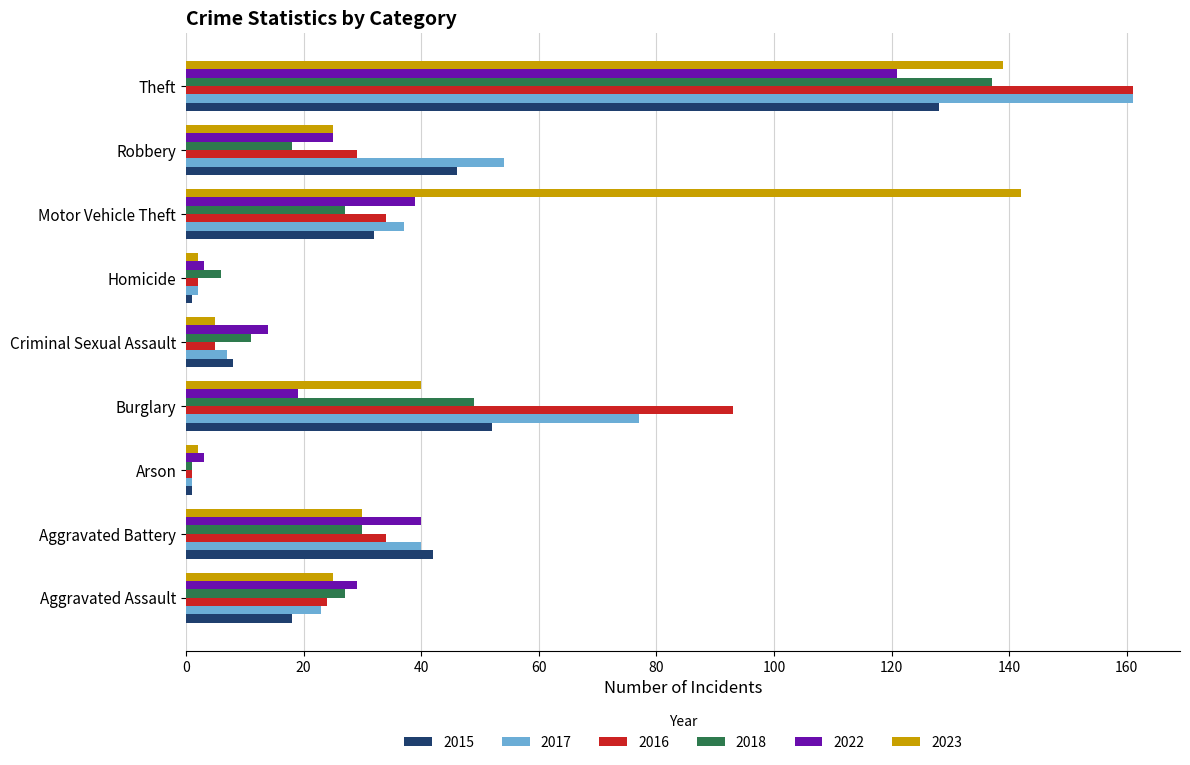

At which label is 2015 closest to 64?

Burglary